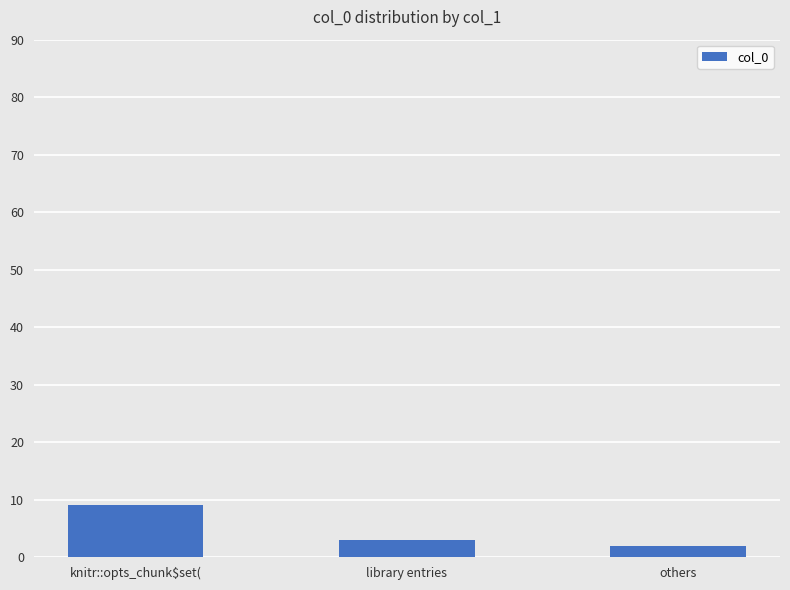

What is the value of the 2nd bar from the left?

3